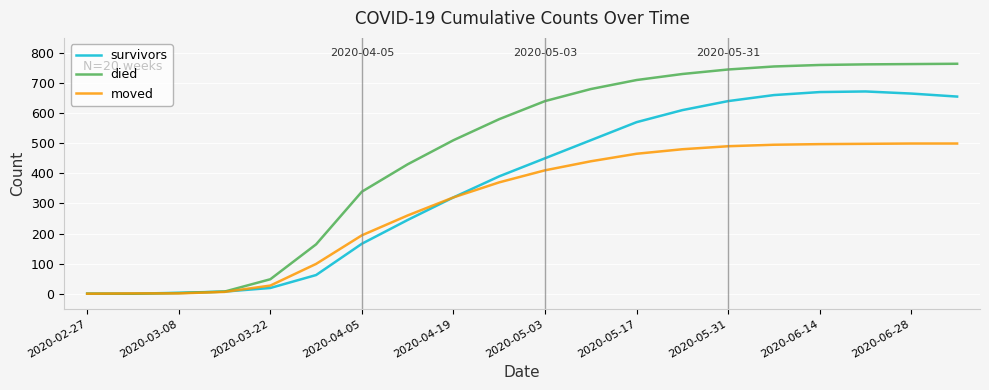

Which series has the largest total across all categories?

died